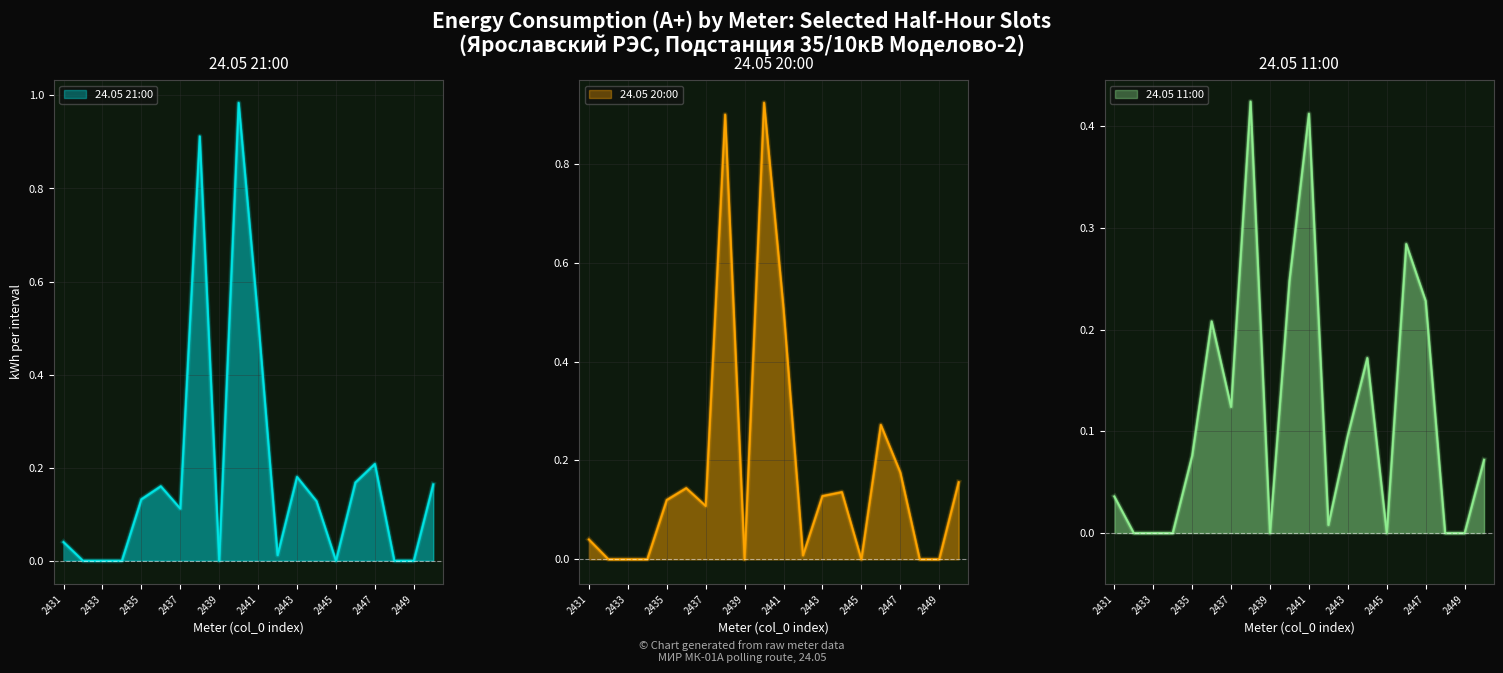

Where do 24.05 20:00 and 24.05 11:00 first cross each other?

2435 and 2436